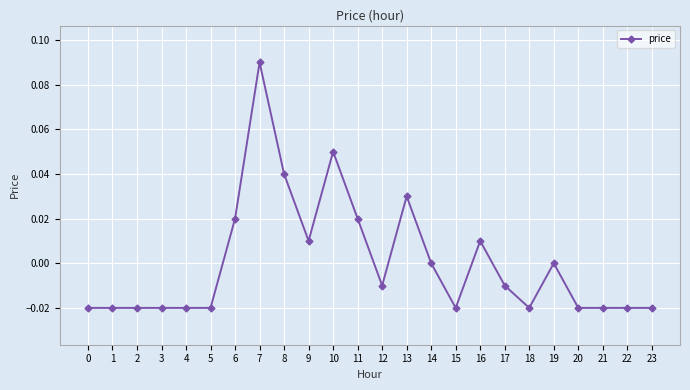

True or false: the data has more than 1 interior local peaks.

True